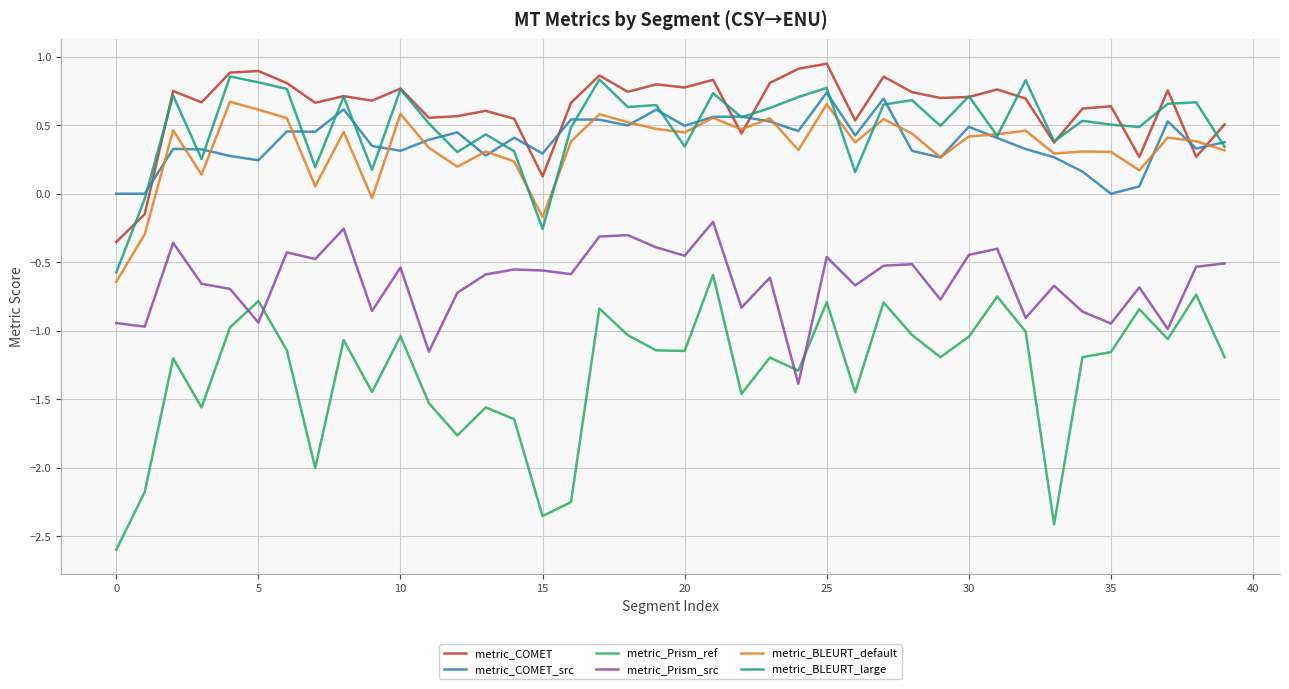

Which series has the widest spread of values?

metric_Prism_ref